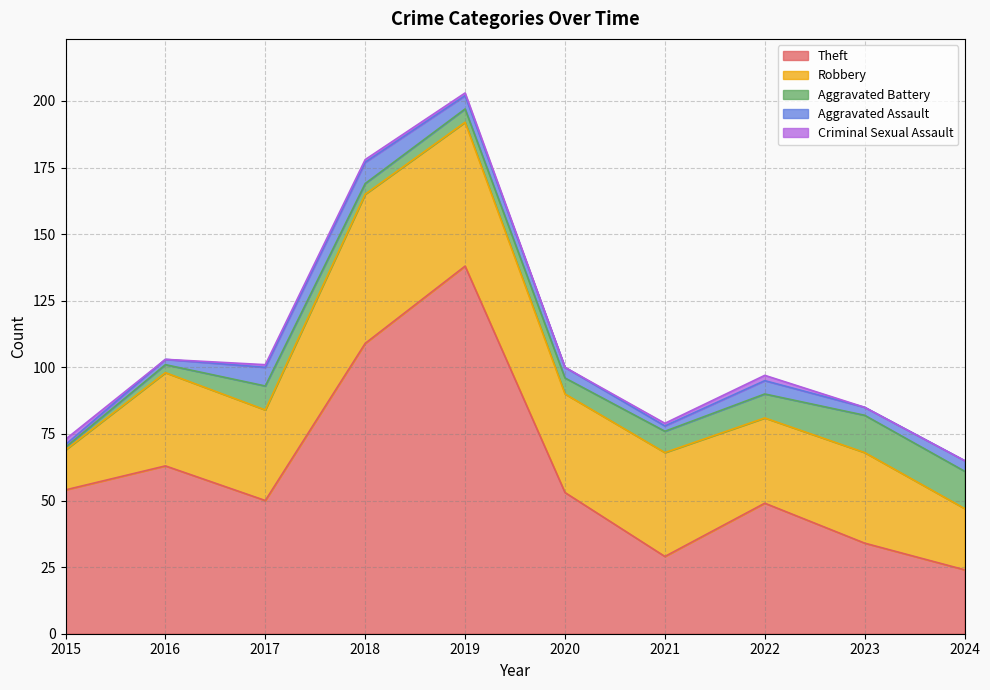

Reading right to left, what are all the values shown in this chart?

Theft: 2024=24	2023=34	2022=49	2021=29	2020=53	2019=138	2018=109	2017=50	2016=63	2015=54
Robbery: 2024=23	2023=34	2022=32	2021=39	2020=37	2019=54	2018=56	2017=34	2016=35	2015=15
Aggravated Battery: 2024=14	2023=14	2022=9	2021=8	2020=6	2019=5	2018=4	2017=9	2016=3	2015=1
Aggravated Assault: 2024=4	2023=3	2022=5	2021=2	2020=4	2019=5	2018=8	2017=7	2016=2	2015=1
Criminal Sexual Assault: 2024=0	2023=0	2022=2	2021=1	2020=0	2019=1	2018=1	2017=1	2016=0	2015=2